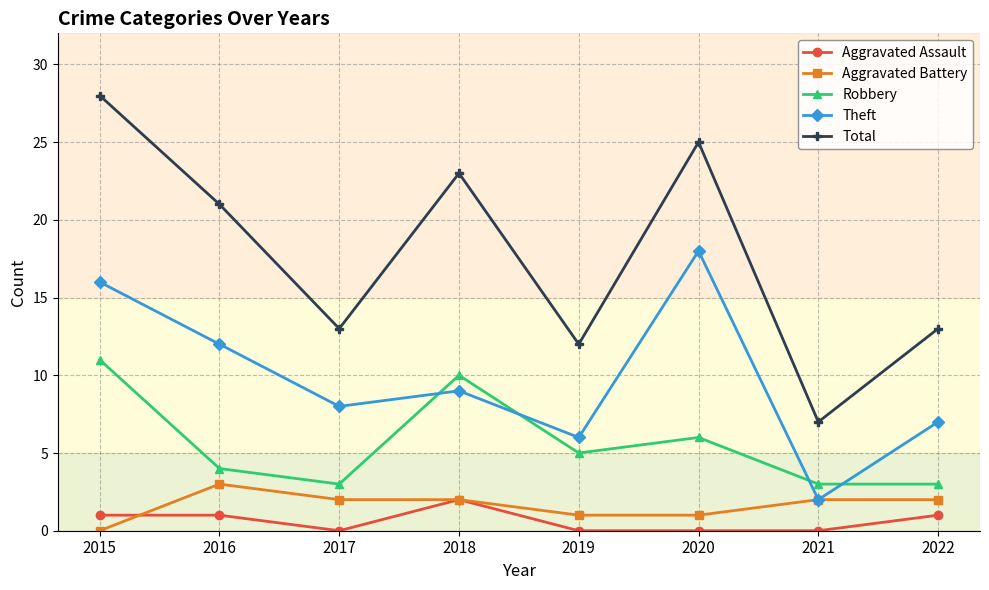

Does the chart have visible grid lines?

Yes